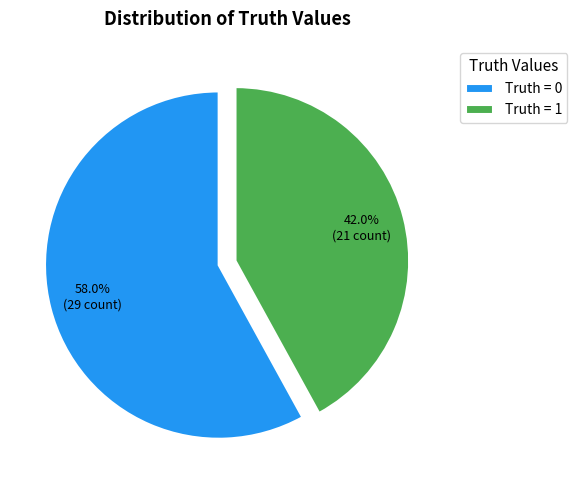

Is there a majority slice in this chart?

Yes